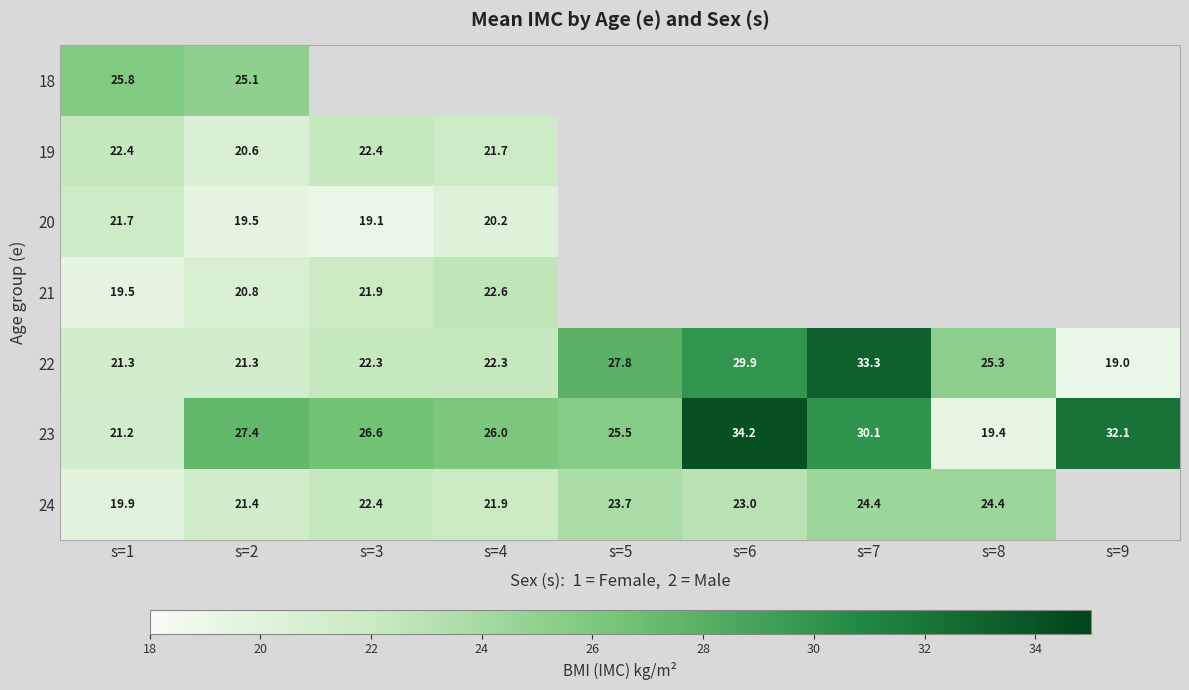

Which series changed the most between s=3 and s=4?

20